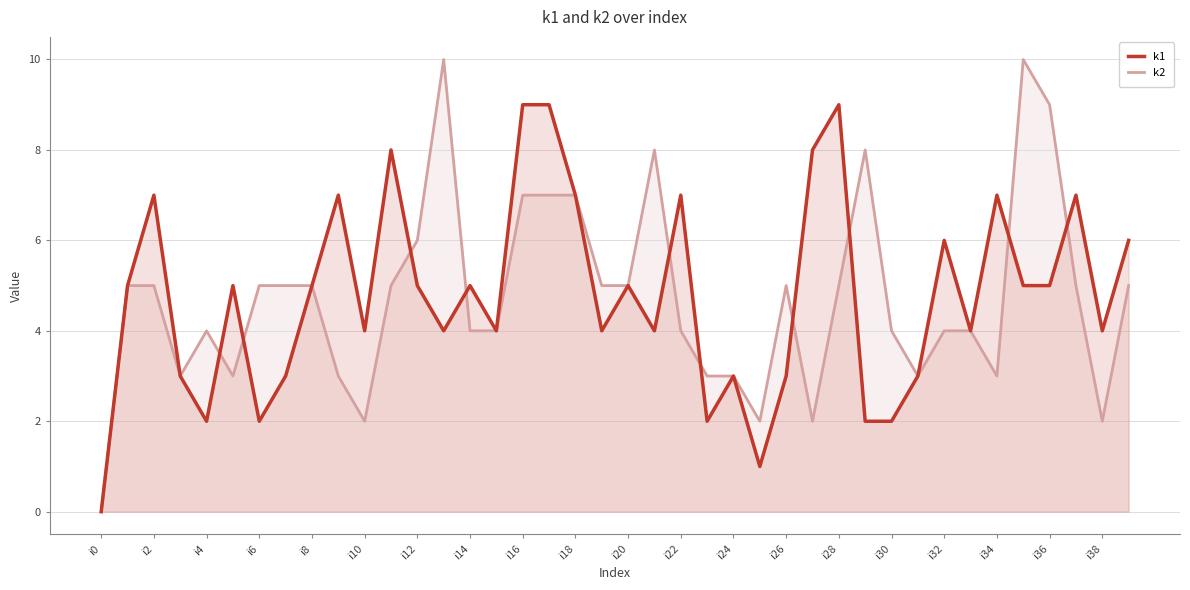

Which series has the largest range (max minus min)?

k2